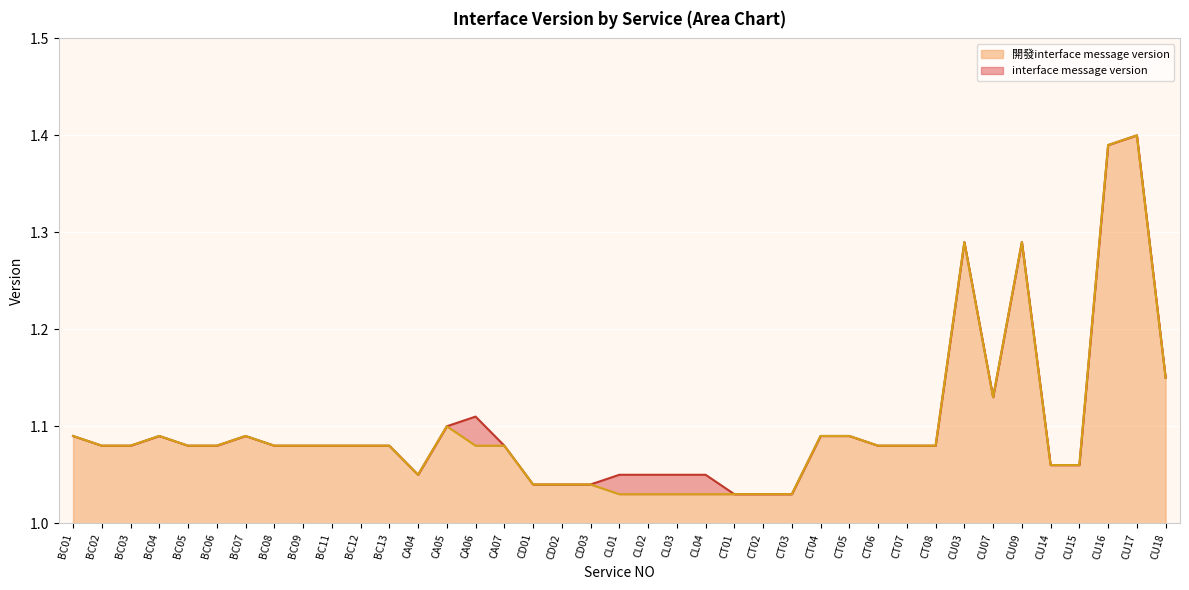

Reading left to right, extract all data points from this chart.

interface message version: BC01=1.1	BC02=1.1	BC03=1.1	BC04=1.1	BC05=1.1	BC06=1.1	BC07=1.1	BC08=1.1	BC09=1.1	BC11=1.1	BC12=1.1	BC13=1.1	CA04=1.1	CA05=1.1	CA06=1.1	CA07=1.1	CD01=1.0	CD02=1.0	CD03=1.0	CL01=1.1	CL02=1.1	CL03=1.1	CL04=1.1	CT01=1.0	CT02=1.0	CT03=1.0	CT04=1.1	CT05=1.1	CT06=1.1	CT07=1.1	CT08=1.1	CU03=1.3	CU07=1.1	CU09=1.3	CU14=1.1	CU15=1.1	CU16=1.4	CU17=1.4	CU18=1.1
開發interface message version: BC01=1.1	BC02=1.1	BC03=1.1	BC04=1.1	BC05=1.1	BC06=1.1	BC07=1.1	BC08=1.1	BC09=1.1	BC11=1.1	BC12=1.1	BC13=1.1	CA04=1.1	CA05=1.1	CA06=1.1	CA07=1.1	CD01=1.0	CD02=1.0	CD03=1.0	CL01=1.0	CL02=1.0	CL03=1.0	CL04=1.0	CT01=1.0	CT02=1.0	CT03=1.0	CT04=1.1	CT05=1.1	CT06=1.1	CT07=1.1	CT08=1.1	CU03=1.3	CU07=1.1	CU09=1.3	CU14=1.1	CU15=1.1	CU16=1.4	CU17=1.4	CU18=1.1